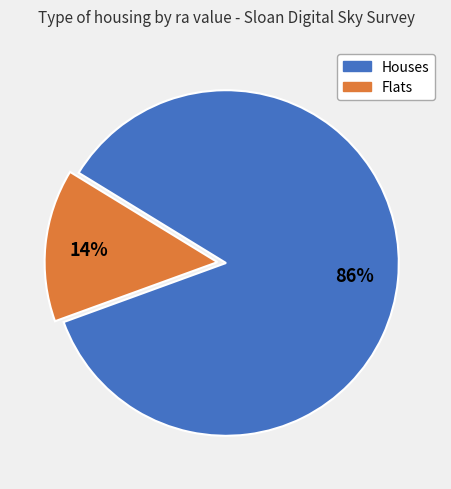

Is the sum of Houses and Flats greater than half?

Yes